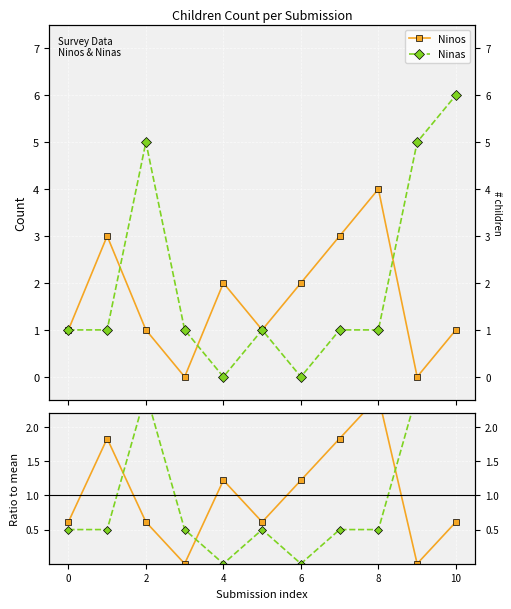

How many data points in Ninos are less than 1?

2